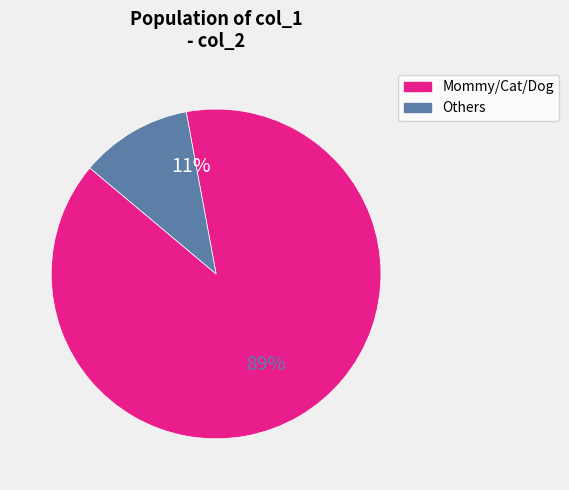

Is there a majority slice in this chart?

Yes